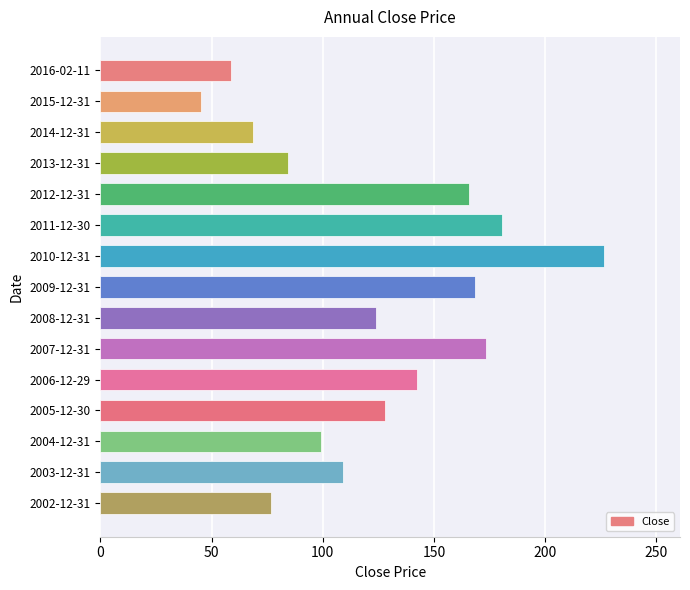

Count the number of categories in the chart.

15